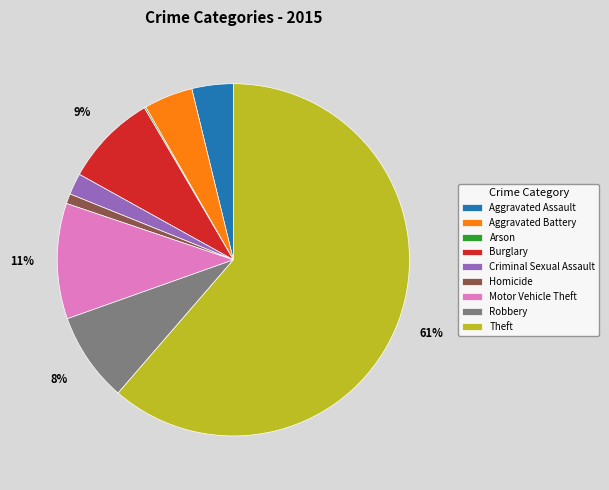

Is the sum of Aggravated Assault and Burglary greater than half?

No